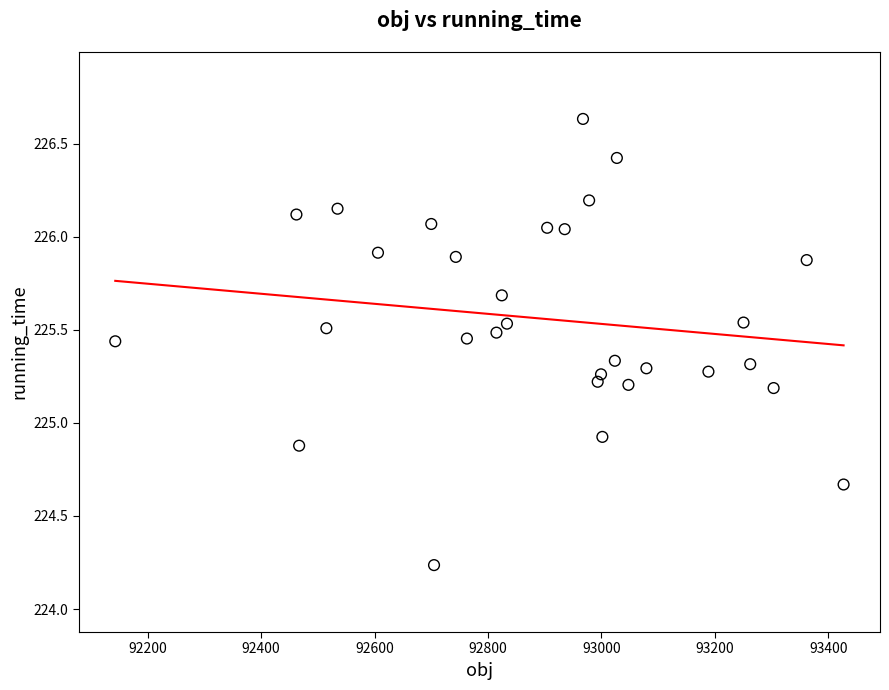

What Y value in the scatter plot is closest to 225?

224.9